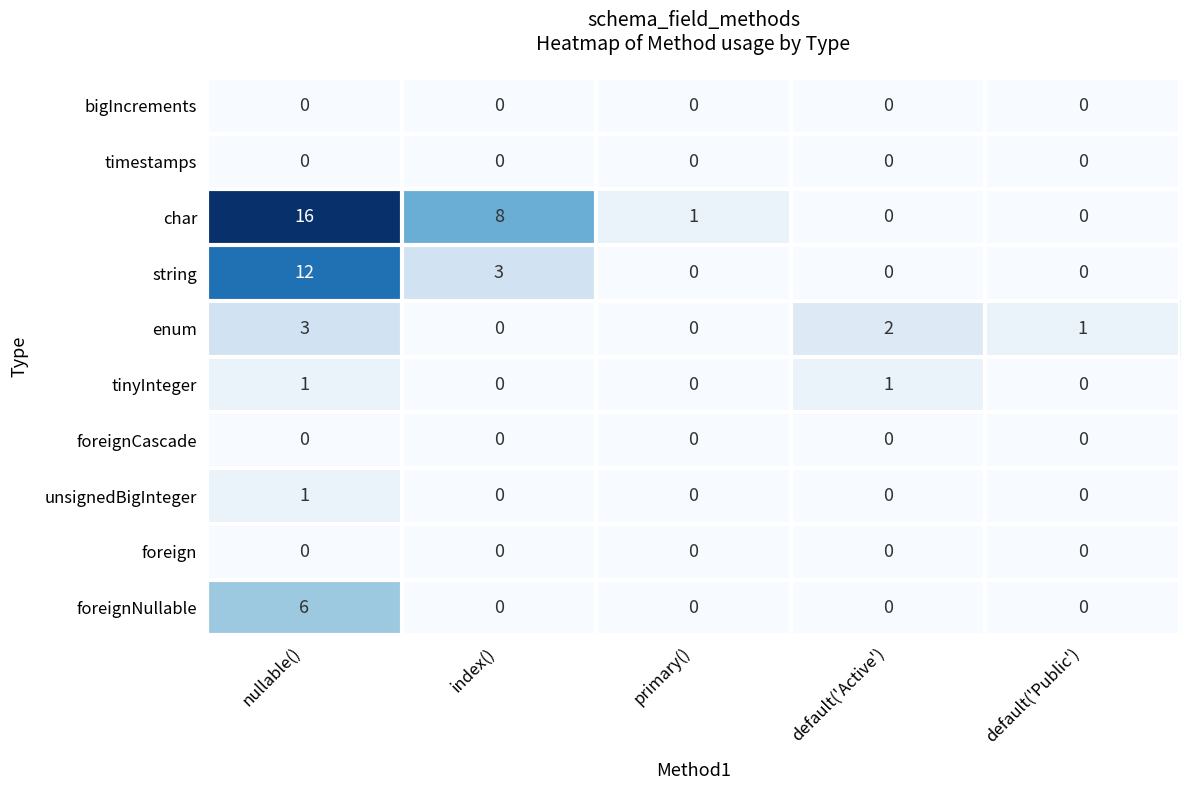

What is the sum of the char values at default('Active') and nullable()?

16